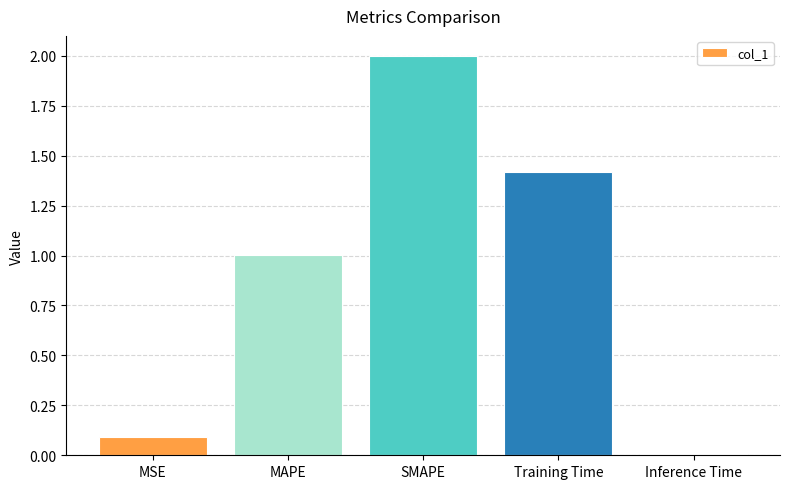

Read the value at SMAPE.

2.0